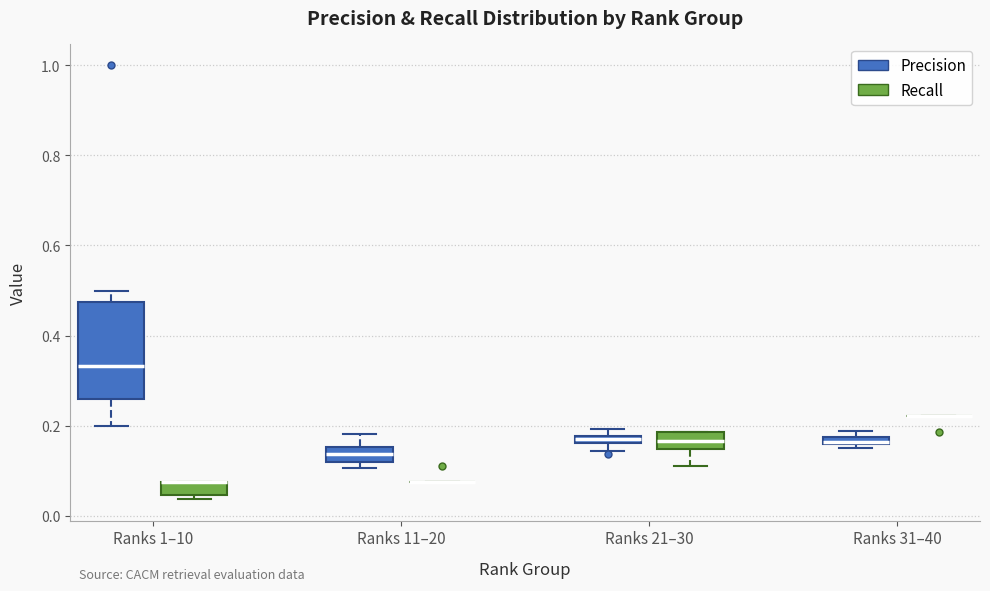

Where is the upper edge of the box for Ranks 1–10 (Recall) on the y-axis? The values are not printed on the chart, so give them approximately, as read against the axis.

0.08